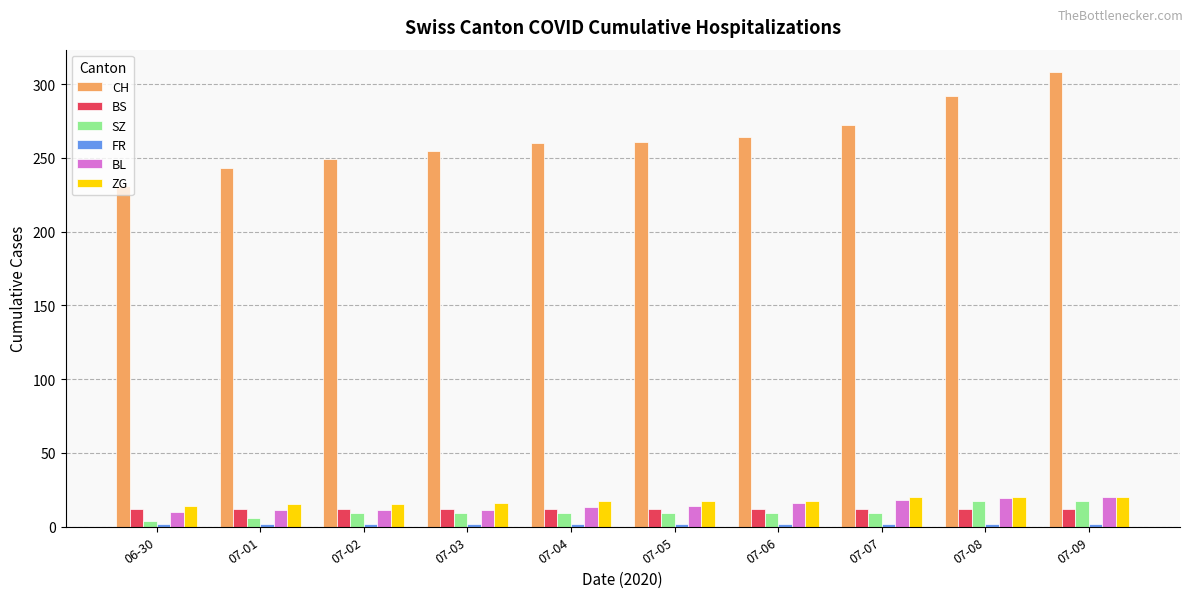

How many categories are shown in the chart?

10